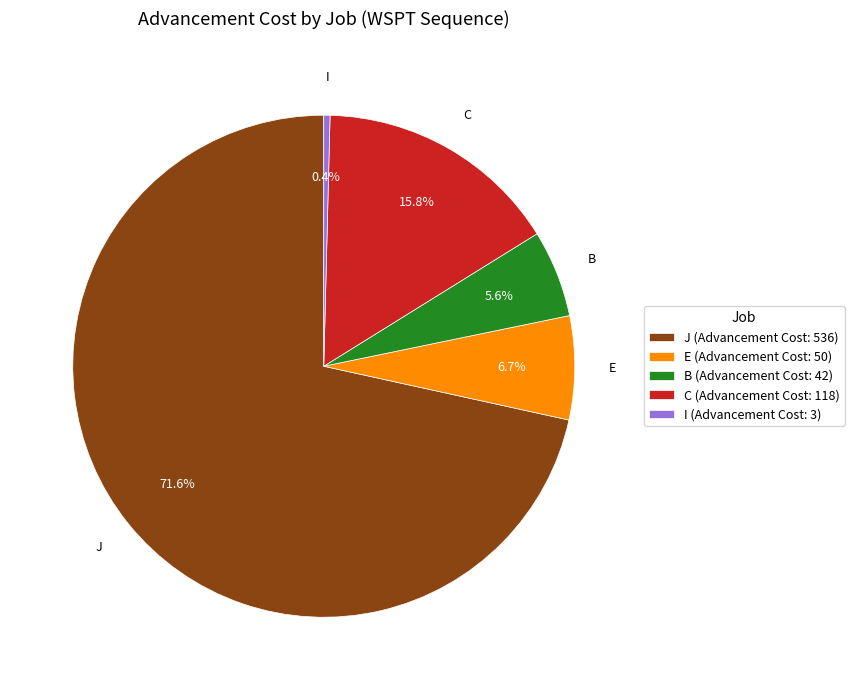

What is the smallest slice in the pie chart?

I (Advancement Cost: 3)